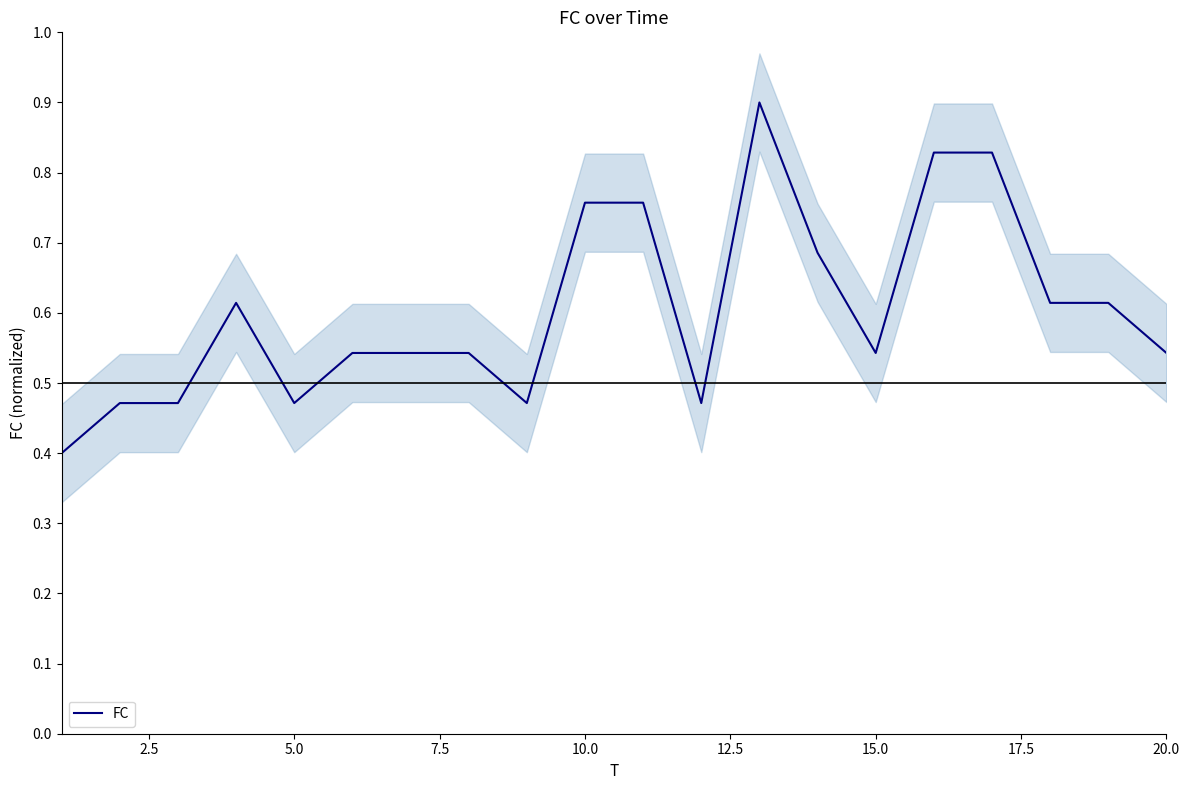

What is the value of the 3rd point from the left?

0.5